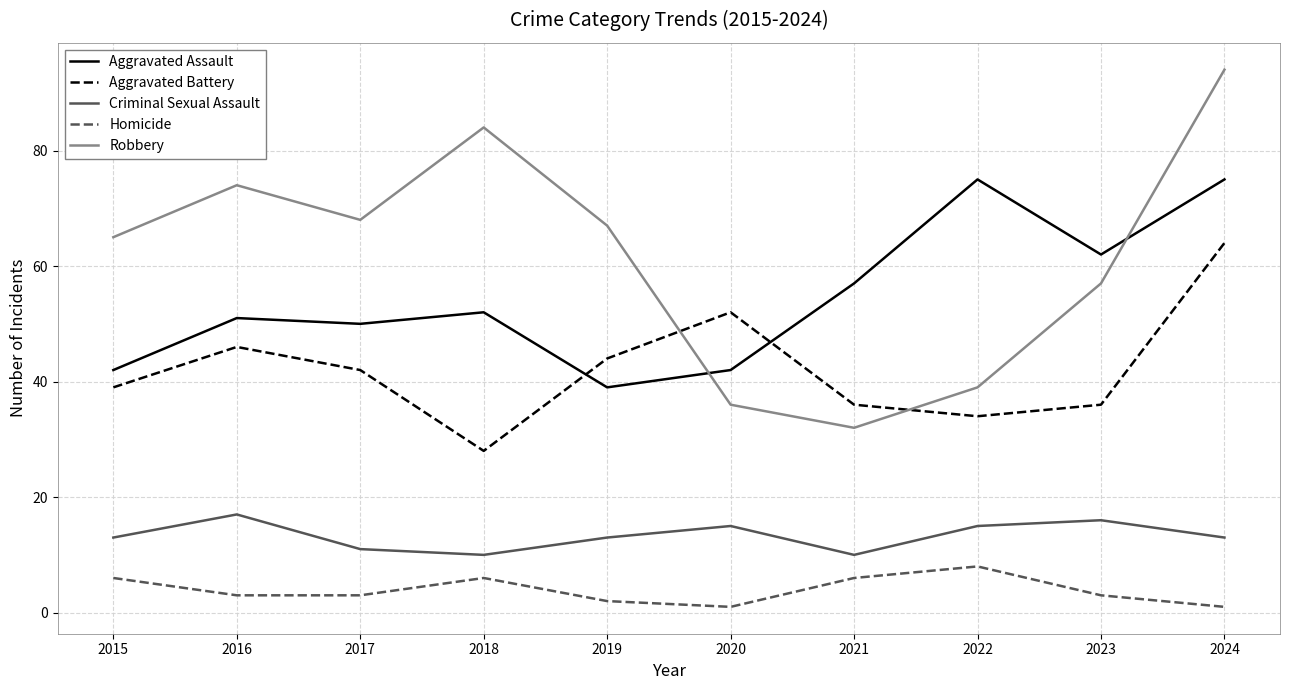

True or false: Aggravated Assault has more than 2 interior local peaks.

True